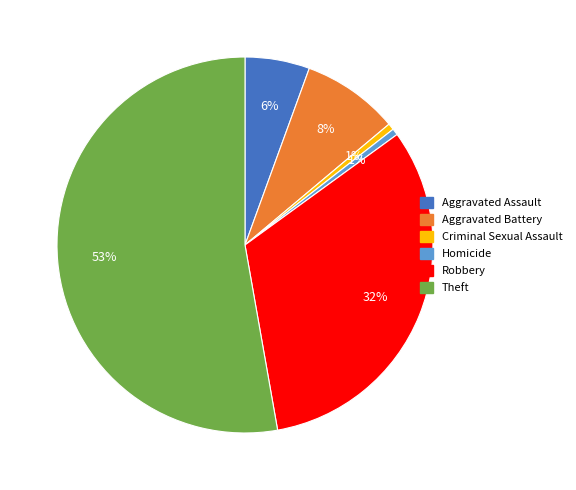

Is the sum of Theft and Homicide greater than half?

Yes